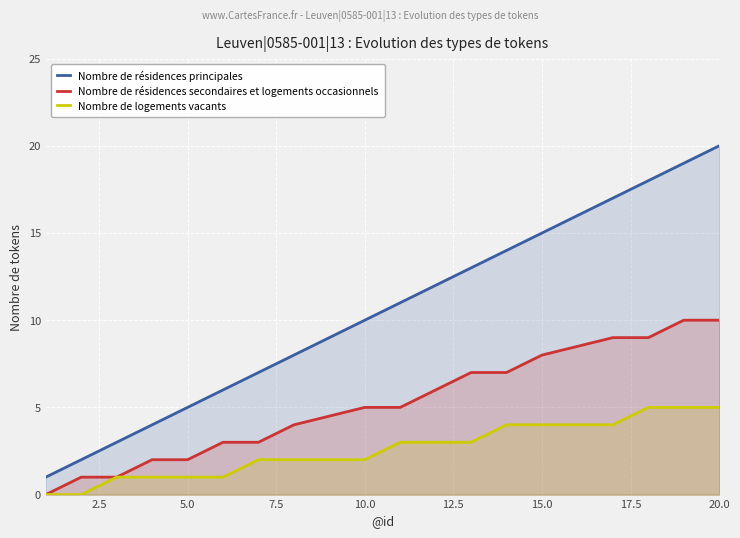

True or false: Nombre de résidences secondaires et logements occasionnels and Nombre de résidences principales cross at least once.

False